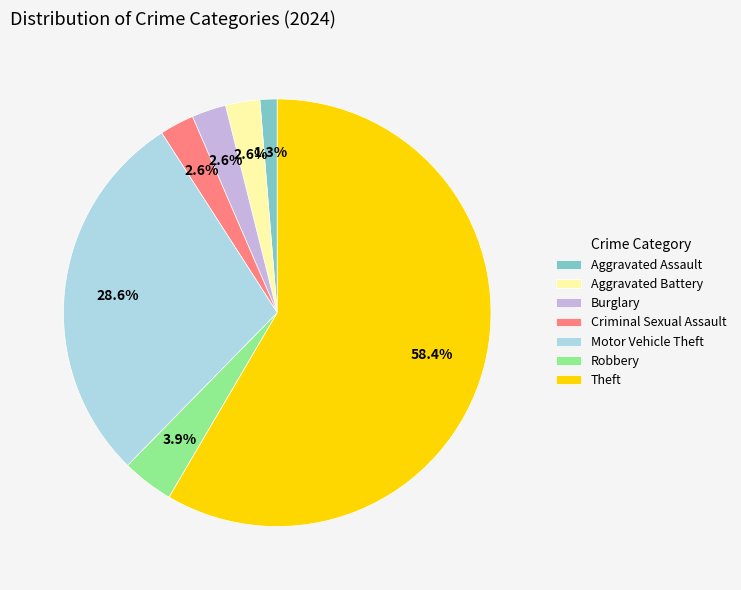

How much of the chart is everything except Criminal Sexual Assault?

97.4%